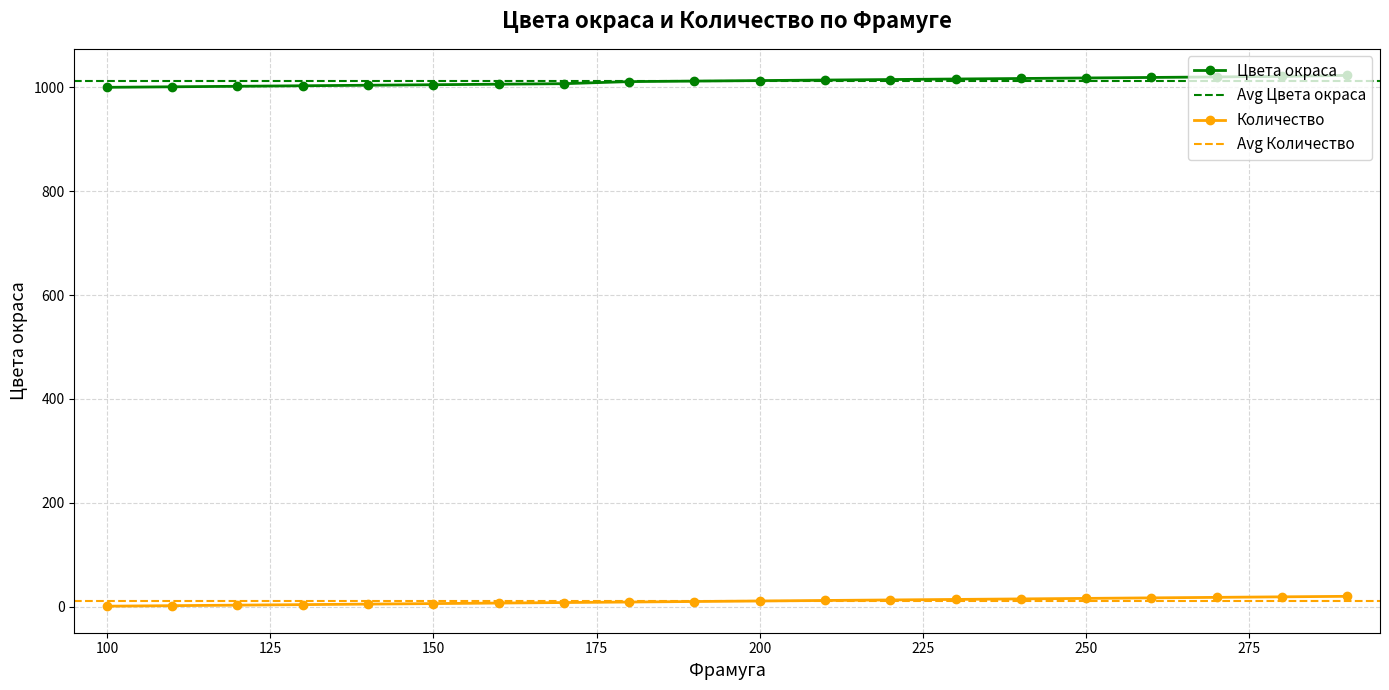

What is the difference between the Количество values at 200 and 180?

2